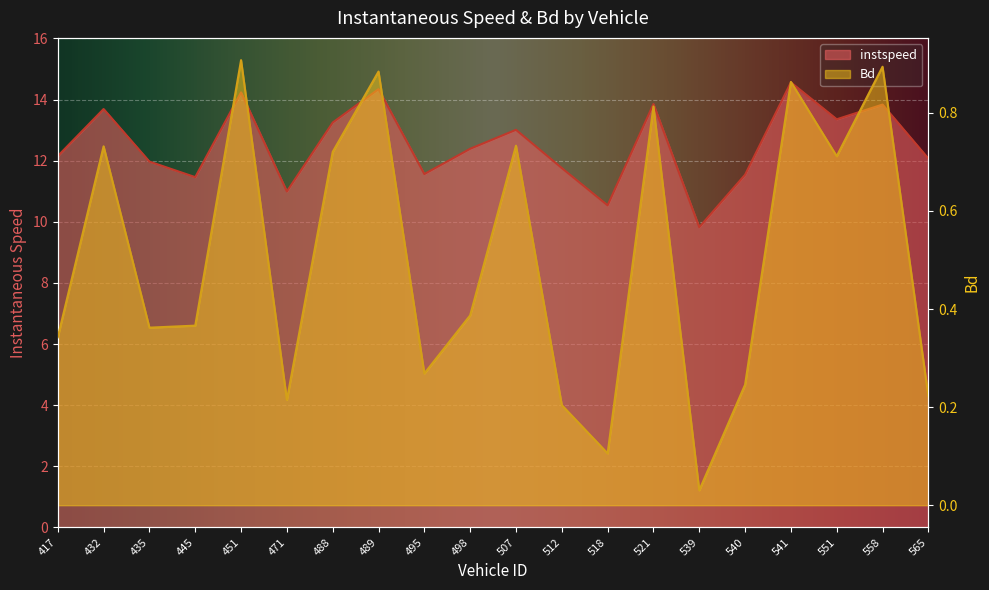

True or false: instspeed and Bd cross at least once.

False